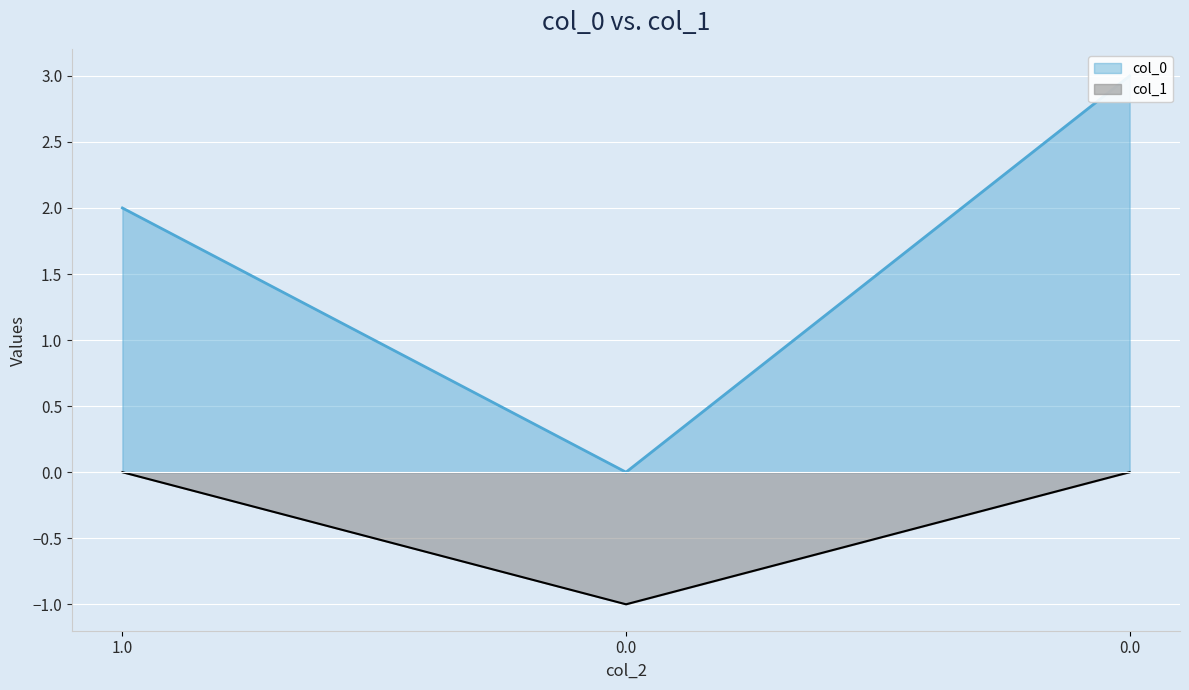

Reading left to right, what are all the values shown in this chart?

col_0: 2	0	3
col_1: 0	-1	0